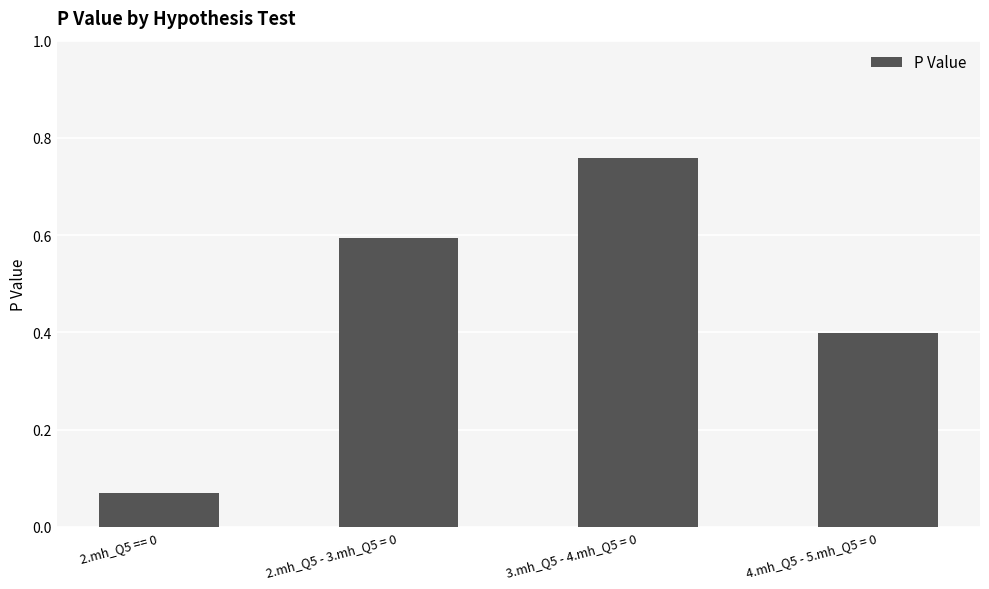

What is the difference between the maximum and minimum values?

0.7